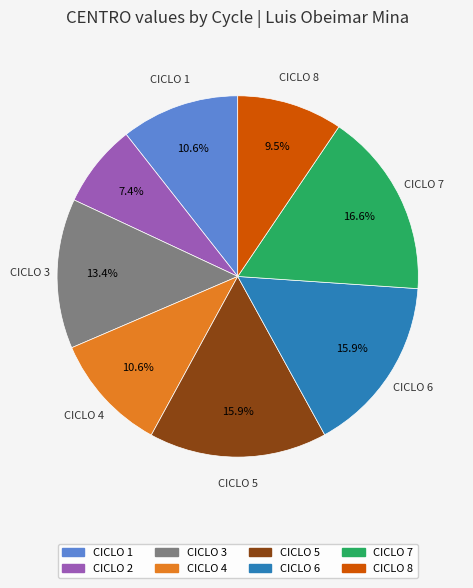

To the nearest percent, what is the average slice percentage?

12%